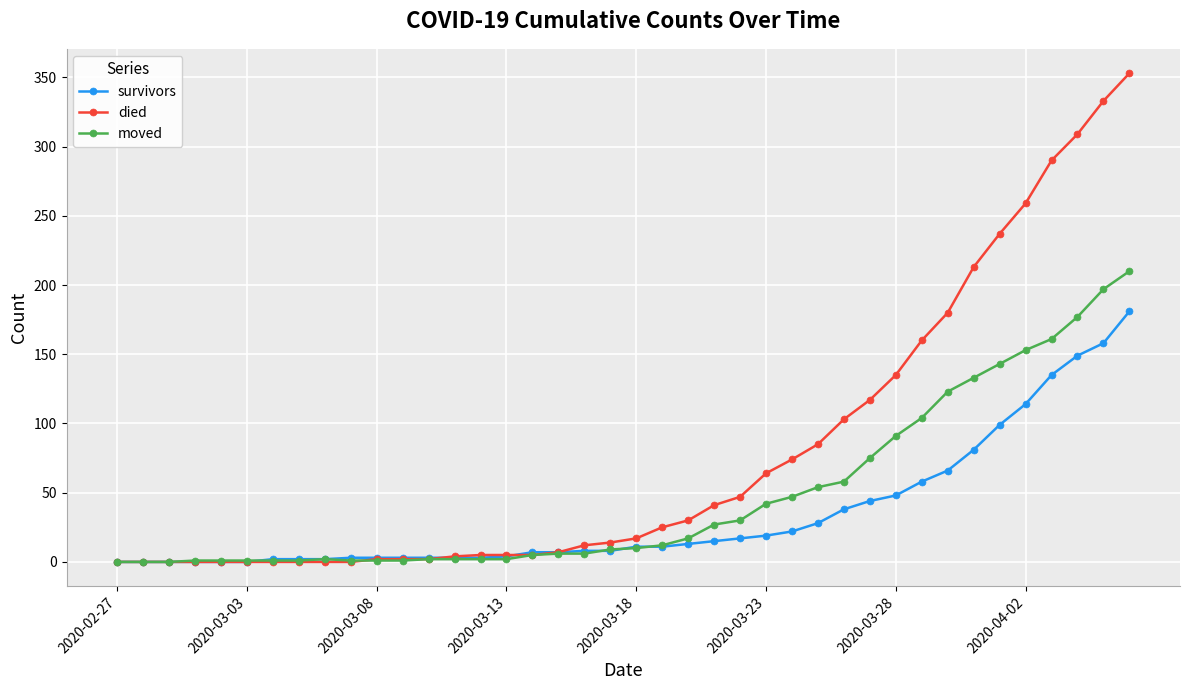

What is the highest value of the died series?

353